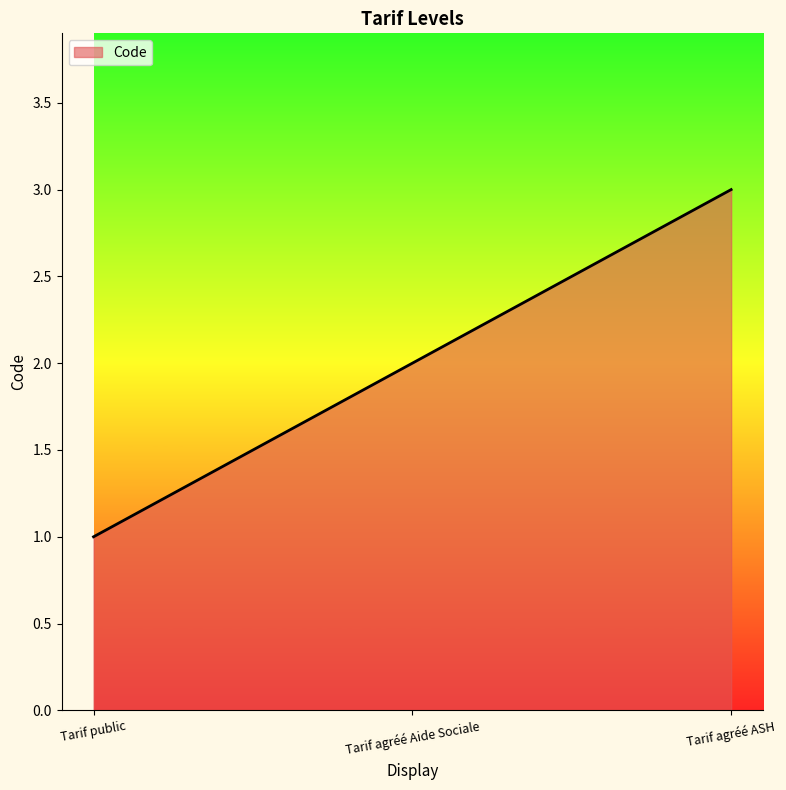

How many lines are shown in the chart?

1